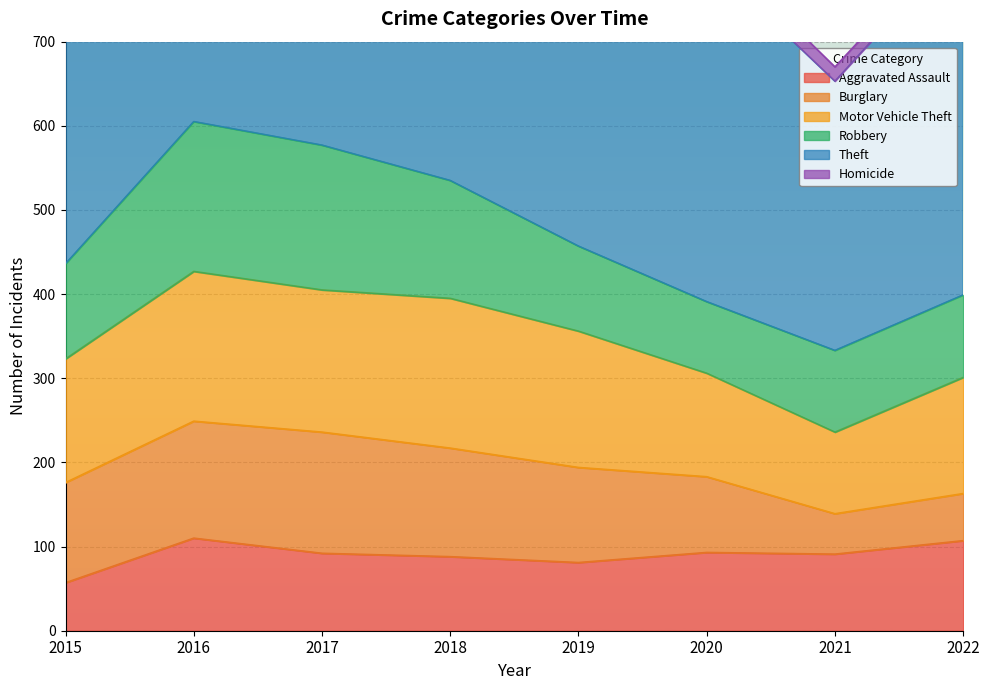

What is the approximate value of Aggravated Assault at 2017?

92